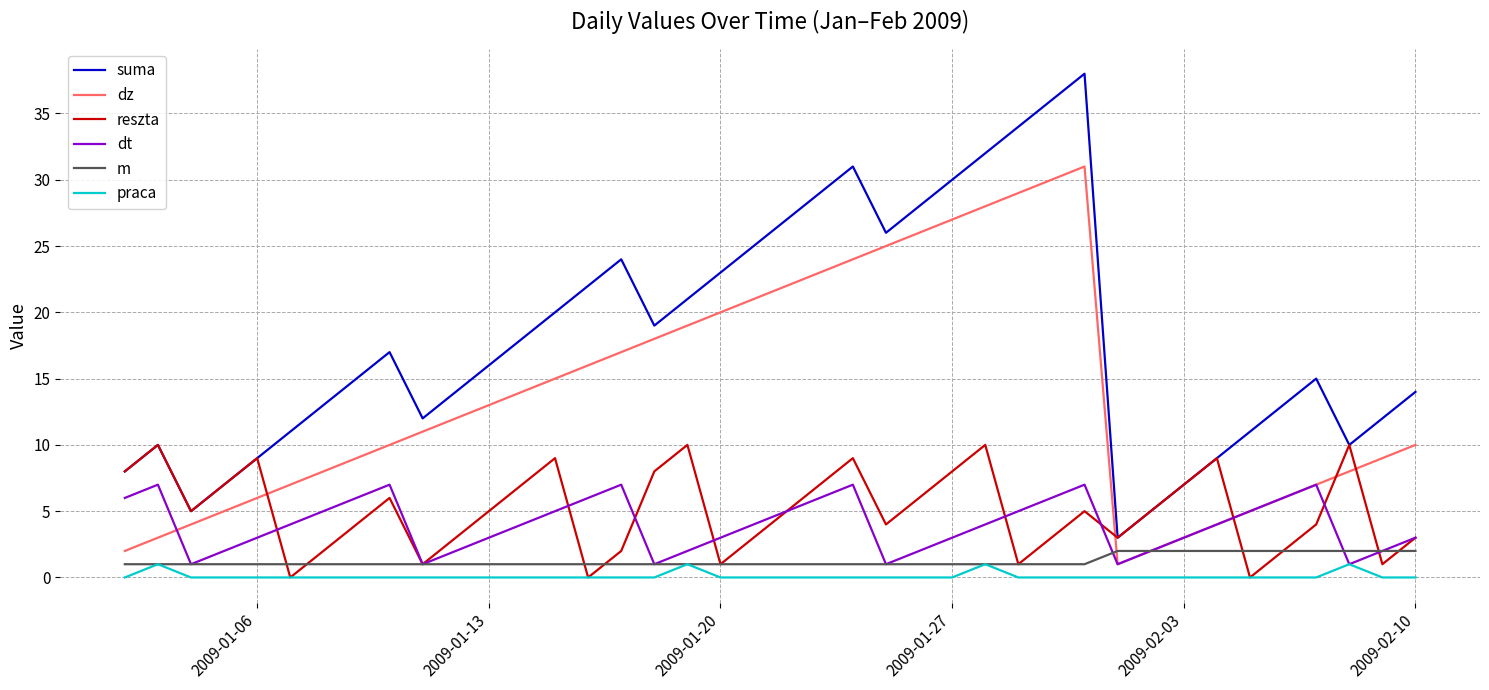

True or false: suma and dt intersect in this chart.

False